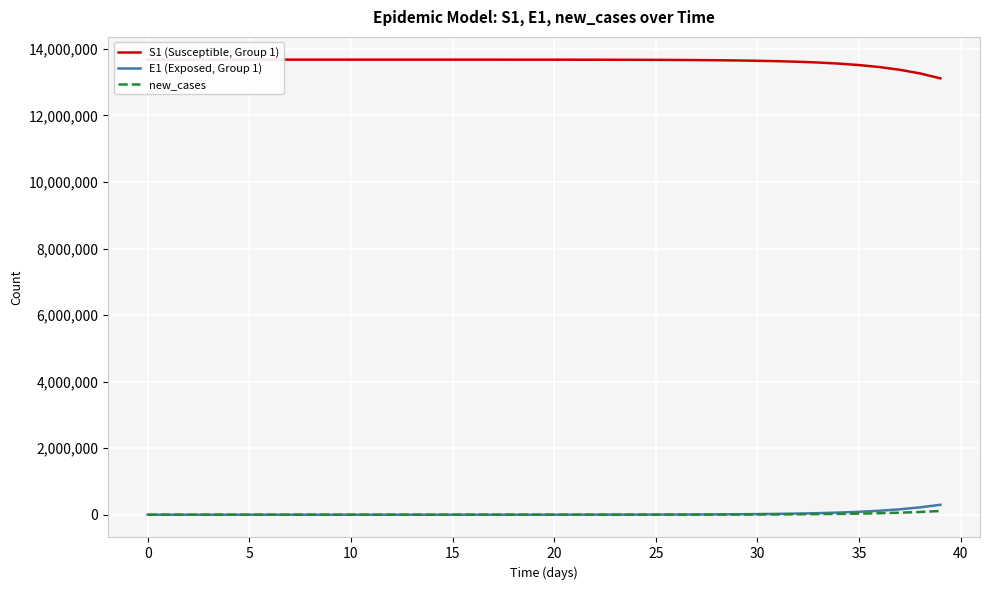

Reading left to right, extract all data points from this chart.

S1 (Susceptible, Group 1): 13678500.0	13678498.5	13678496.9	13678495.0	13678492.4	13678489.0	13678484.2	13678477.7	13678468.9	13678456.7	13678440.0	13678417.1	13678385.7	13678342.6	13678283.6	13678202.7	13678091.8	13677939.7	13677731.1	13677445.3	13677053.3	13676516.0	13675779.4	13674769.5	13673385.2	13671487.6	13668886.6	13665321.9	13660436.9	13653744.0	13644576.3	13632023.1	13614842.2	13591342.7	13559229.3	13515397.1	13455668.2	13374460.2	13264386.4	13115806.1
E1 (Exposed, Group 1): 0.0	1.3	2.4	3.5	4.9	6.8	9.4	12.8	17.6	24.1	33.1	45.4	62.2	85.3	116.9	160.3	219.7	301.2	413.0	566.2	776.3	1064.2	1459.0	2000.2	2742.0	3758.9	5152.5	7062.3	9679.1	13263.6	18172.1	24890.7	34081.2	46642.5	63791.4	87166.2	118958.8	162073.2	220306.5	298529.4
new_cases: 0.0	0.5	0.9	1.3	1.8	2.5	3.5	4.8	6.6	9.0	12.3	16.9	23.2	31.8	43.5	59.7	81.9	112.2	153.9	211.0	289.2	396.5	543.6	745.2	1021.7	1400.5	1919.9	2631.6	3606.8	4942.8	6772.5	9277.5	12705.0	17391.4	23792.5	32523.5	44410.1	60550.5	82389.6	111797.3